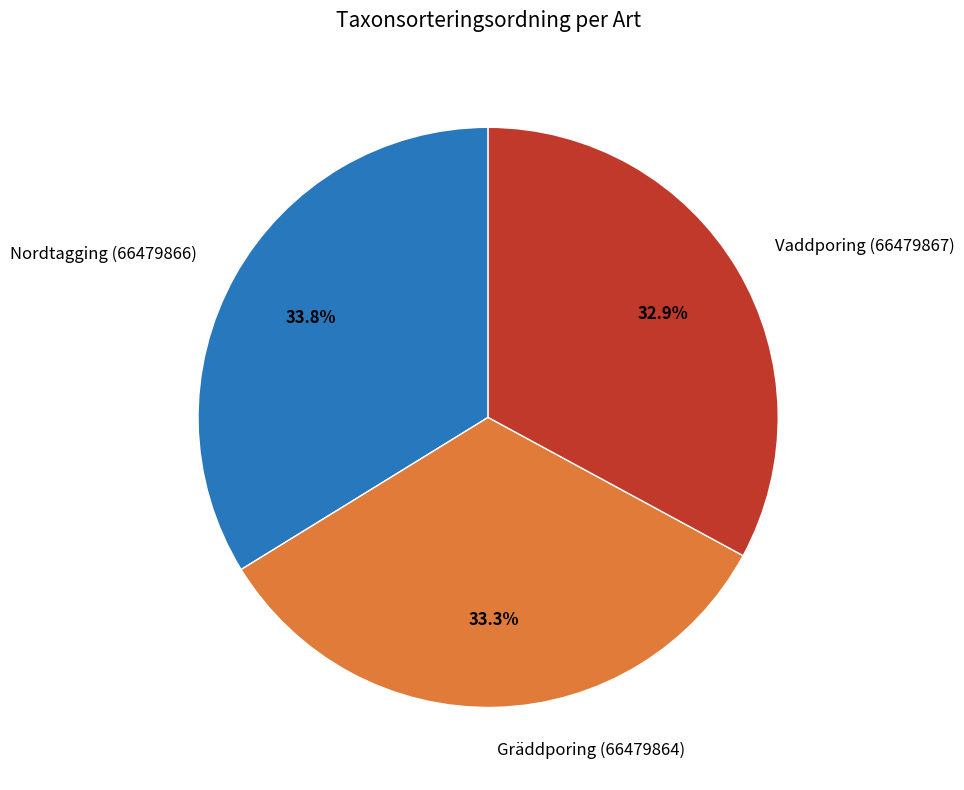

Is there any slice that represents more than half of the pie?

No